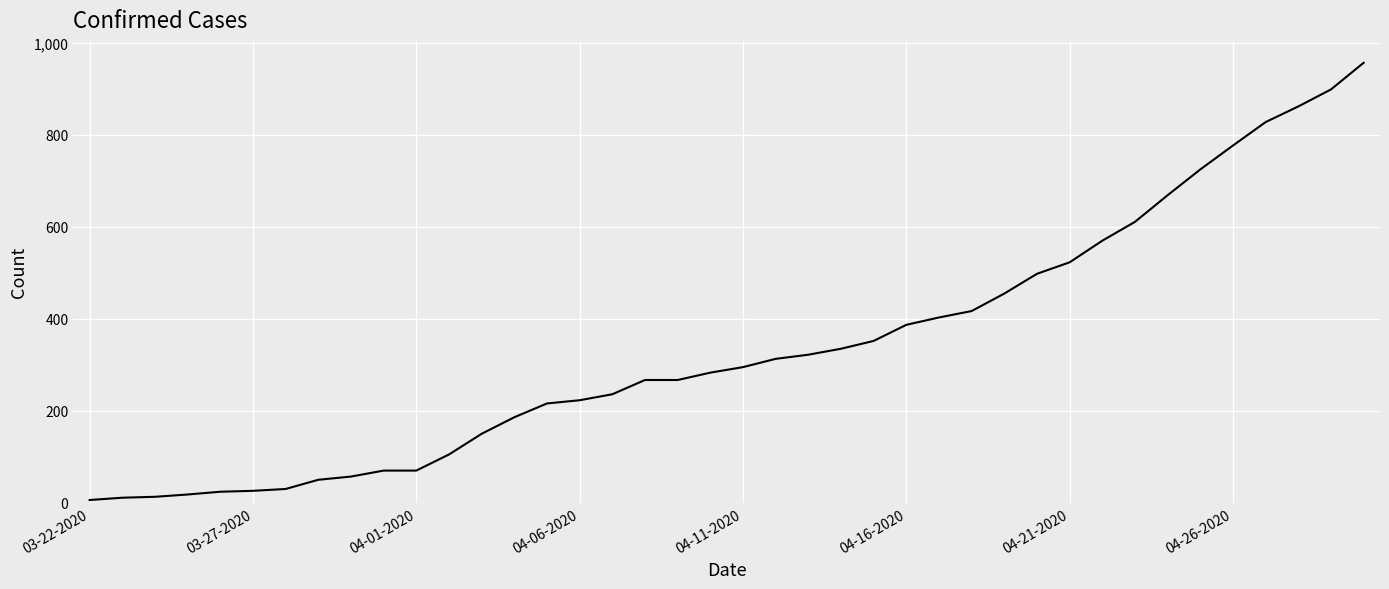

What is the greatest value displayed?

957